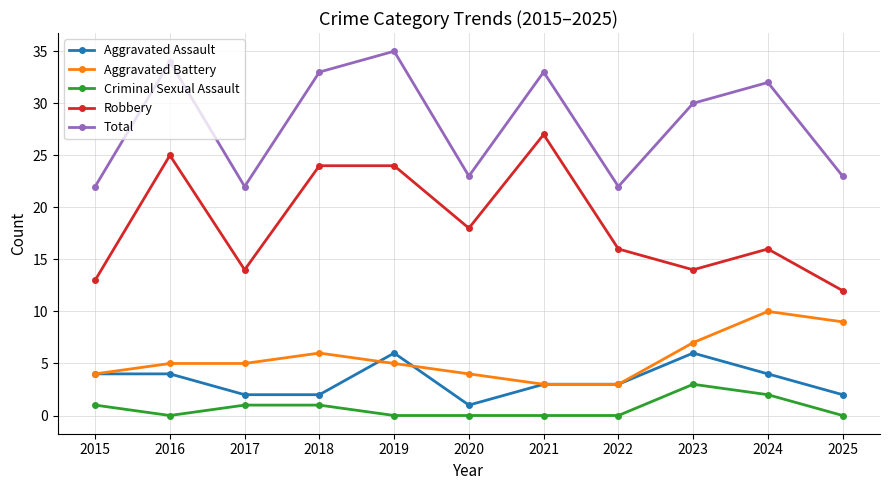

At how many categories does at least one series exceed 31?

5